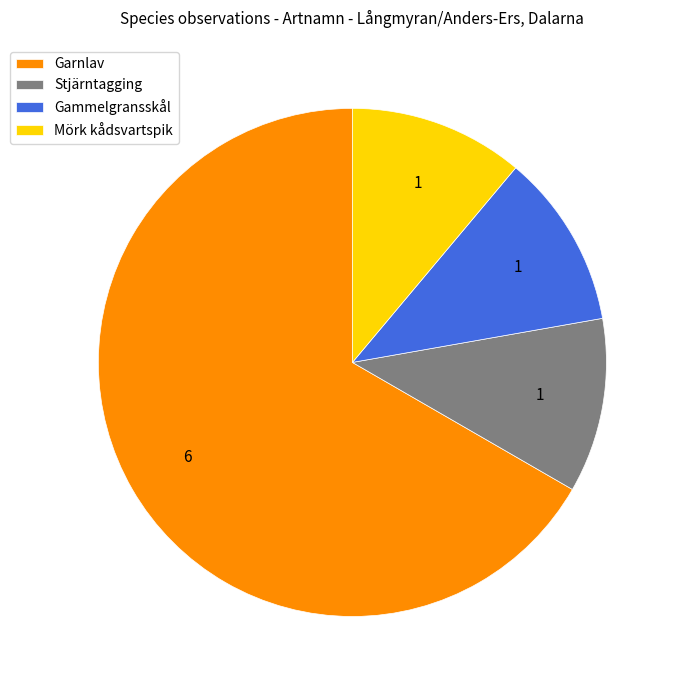

Do Garnlav and Gammelgransskål together represent more than half of the pie?

Yes